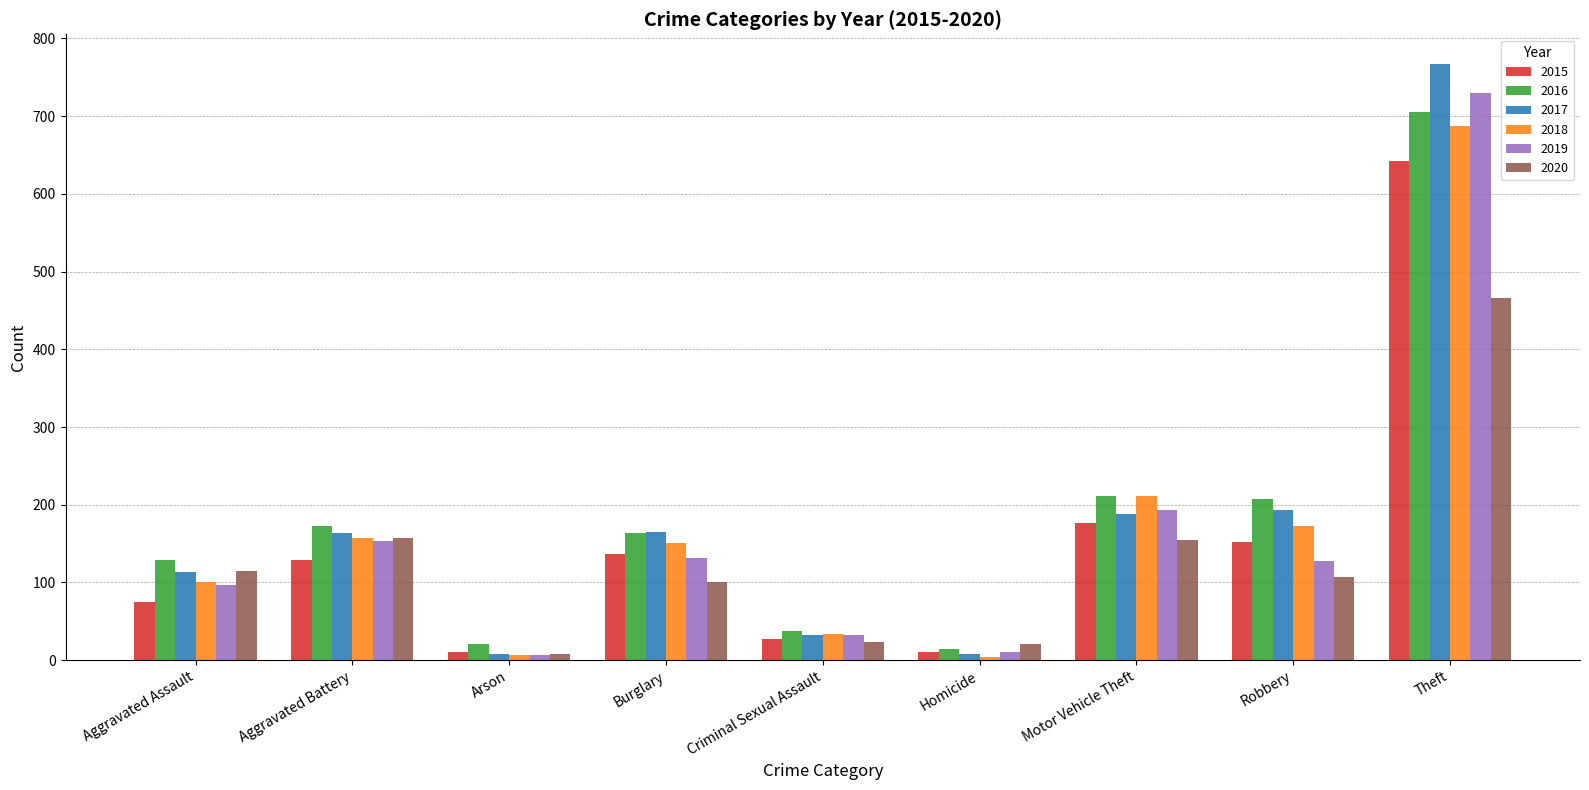

True or false: 2018 has a value of 157 at Aggravated Battery.

True